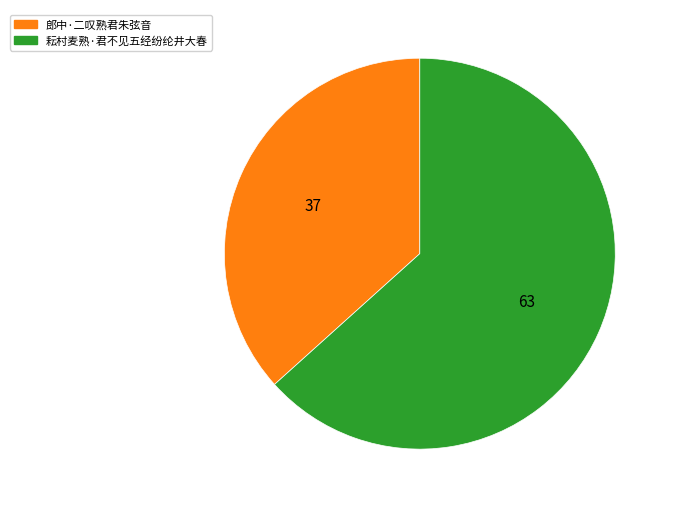

Is there any slice that represents more than half of the pie?

Yes